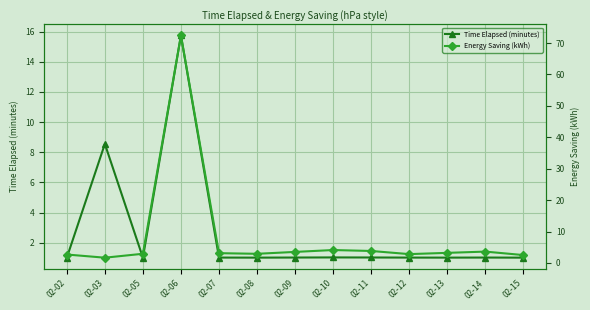

Read the Time Elapsed (minutes) value at 02-13.

1.0